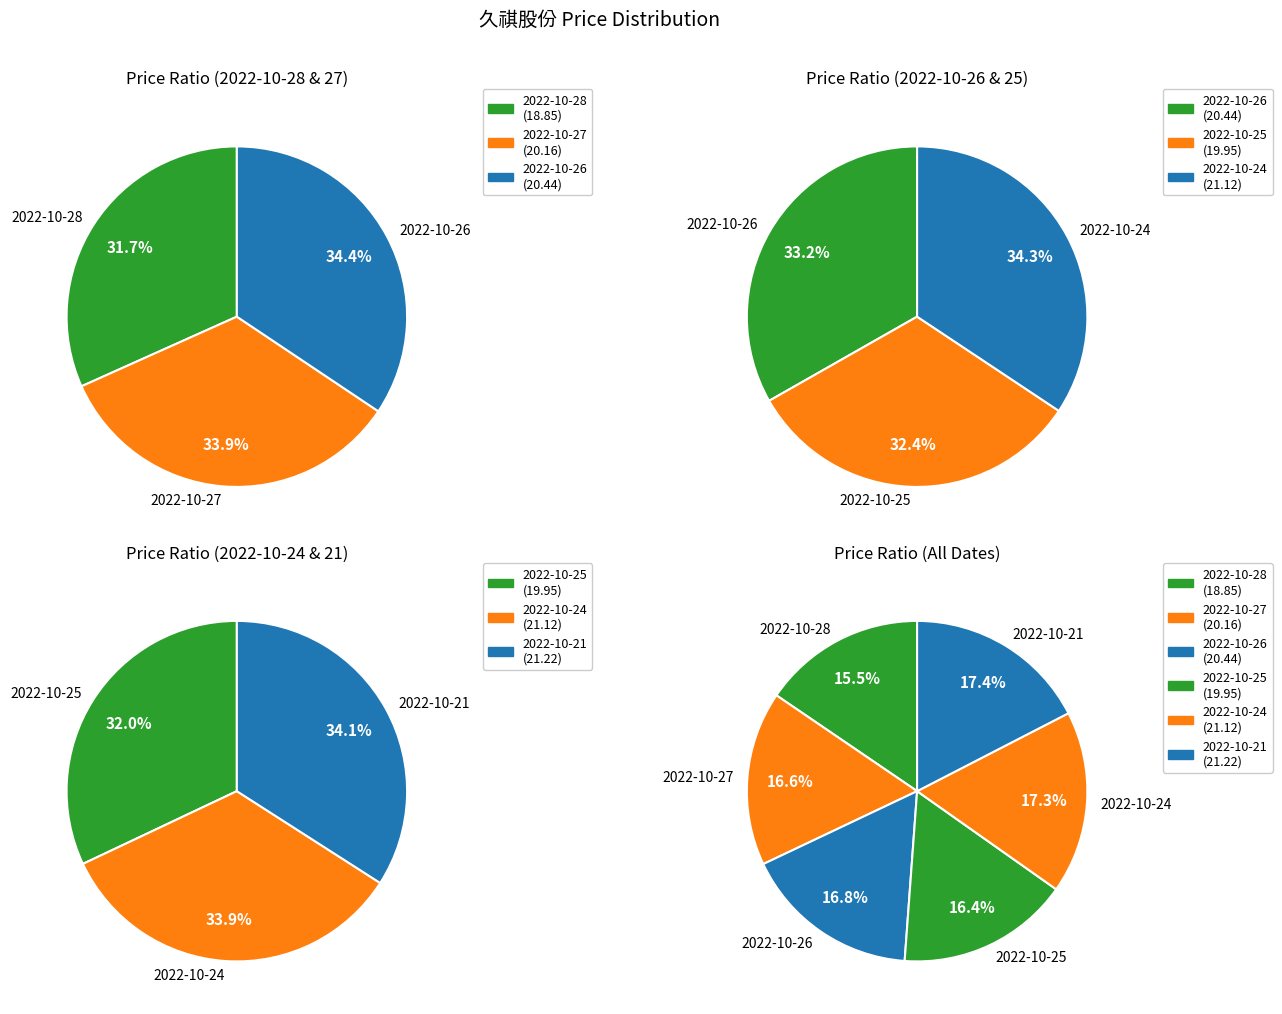

To the nearest percent, what is the difference between the largest and smallest slice percentages?

2%